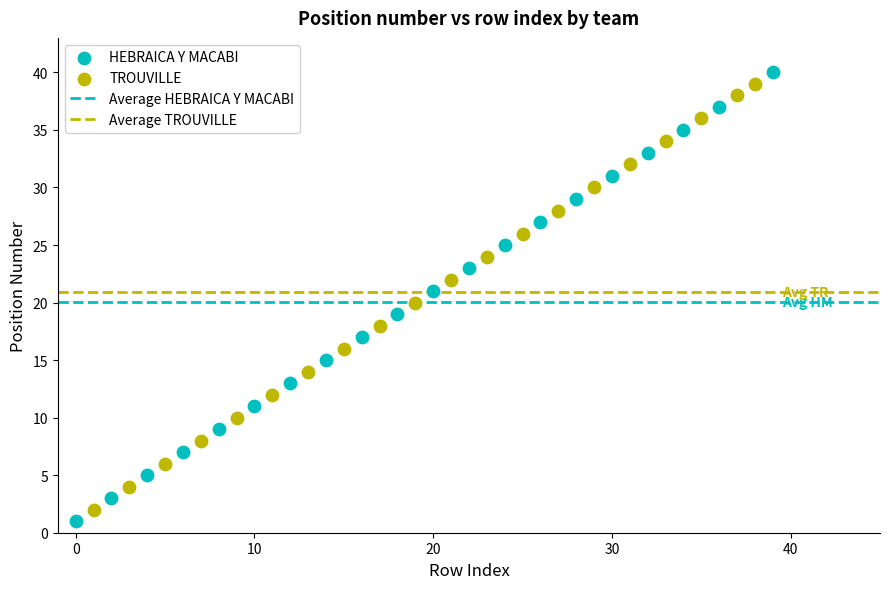

Which series has the widest spread of Y values?

HEBRAICA Y MACABI